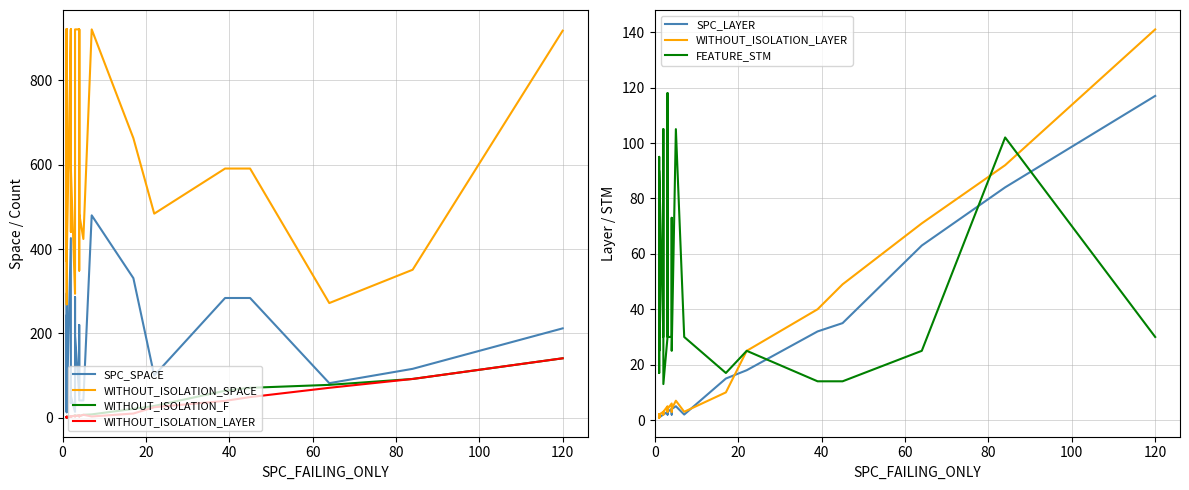

Does the chart display data point markers on the line(s)?

No